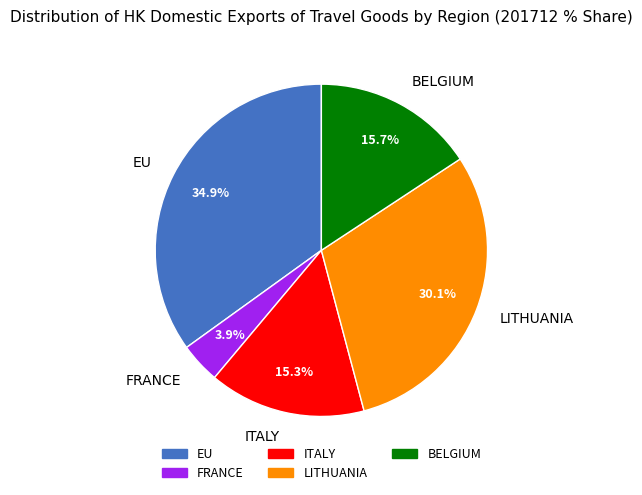

To the nearest percent, what percentage of the pie is LITHUANIA?

30%